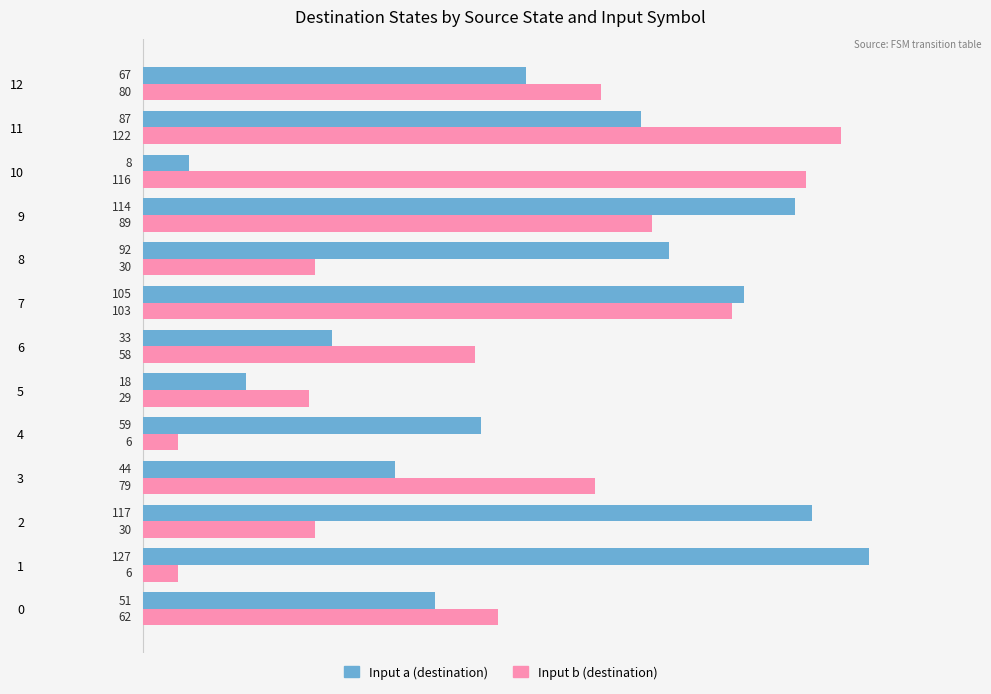

Where is Input a (destination) nearest to the value 67?

12